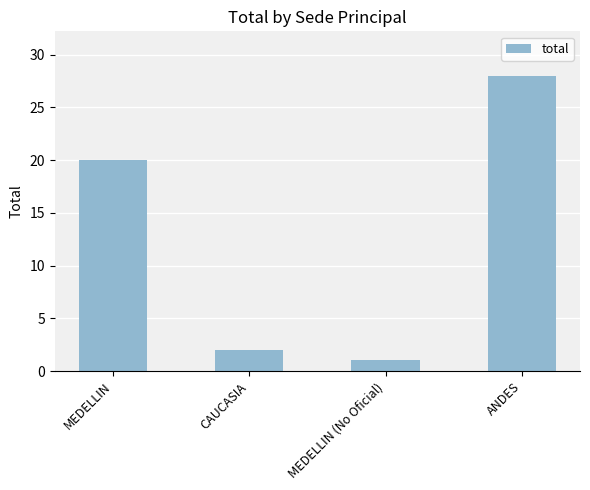

True or false: the data shows 1 at CAUCASIA.

False